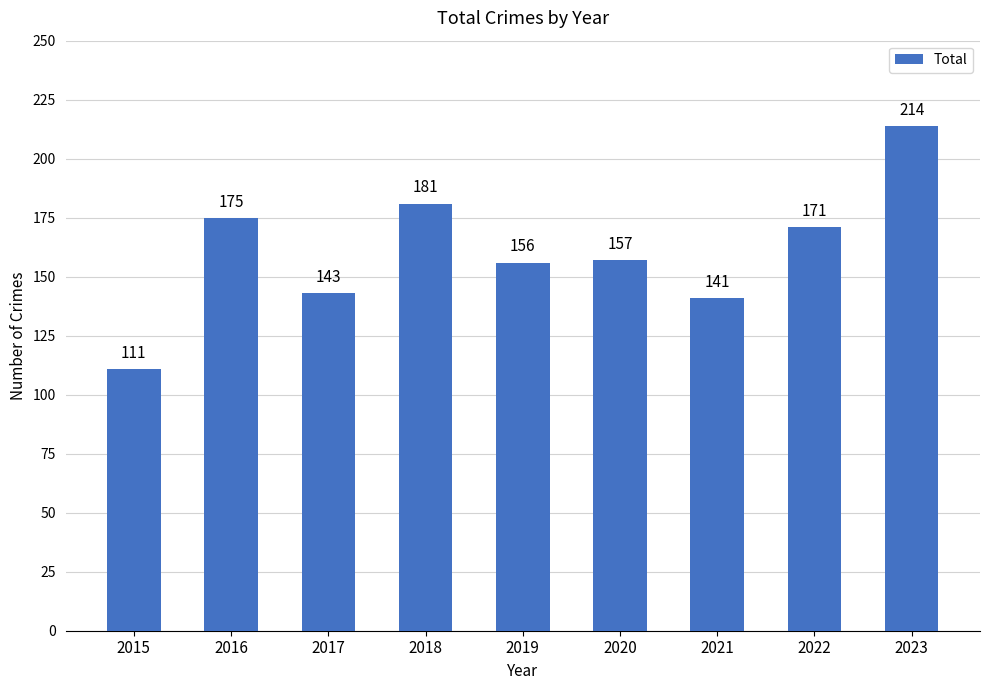

List the labels in order of value, smallest first.

2015, 2021, 2017, 2019, 2020, 2022, 2016, 2018, 2023